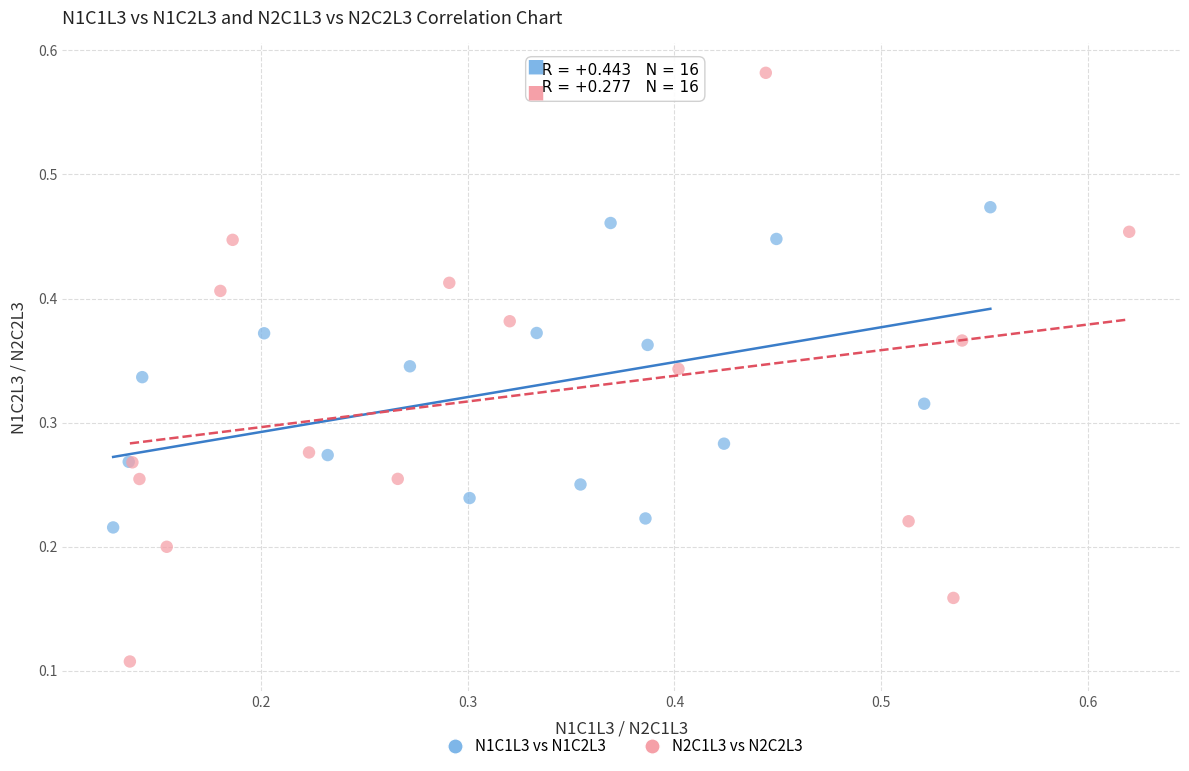

Which series reaches the maximum Y coordinate?

N2C1L3 vs N2C2L3